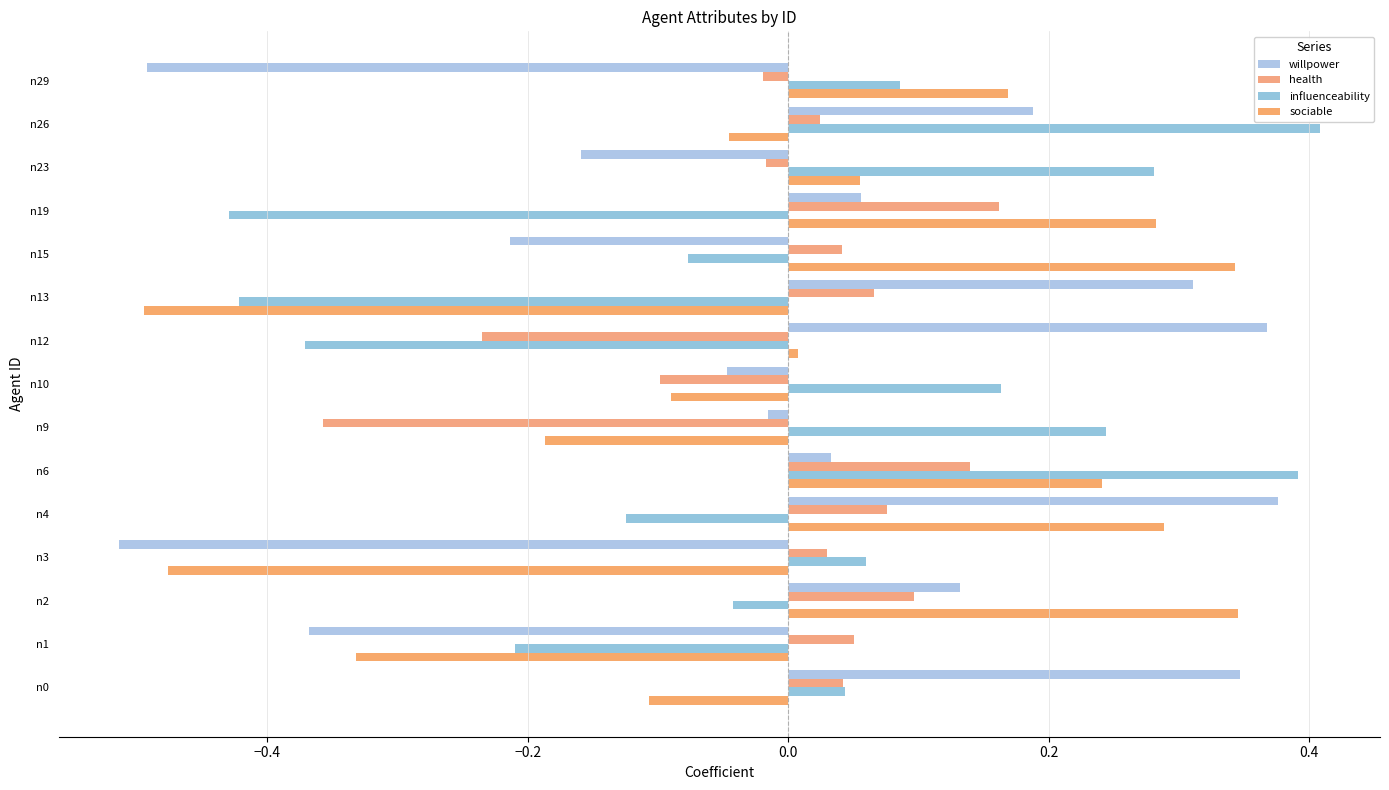

How many categories are shown in the chart?

15